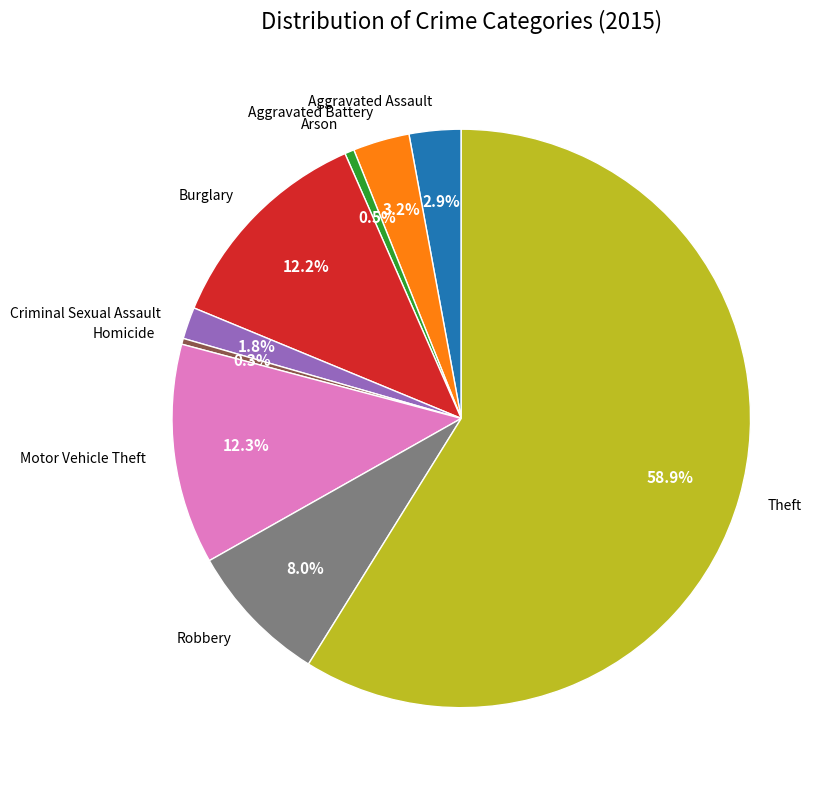

How much of the chart is everything except Aggravated Battery?

96.8%